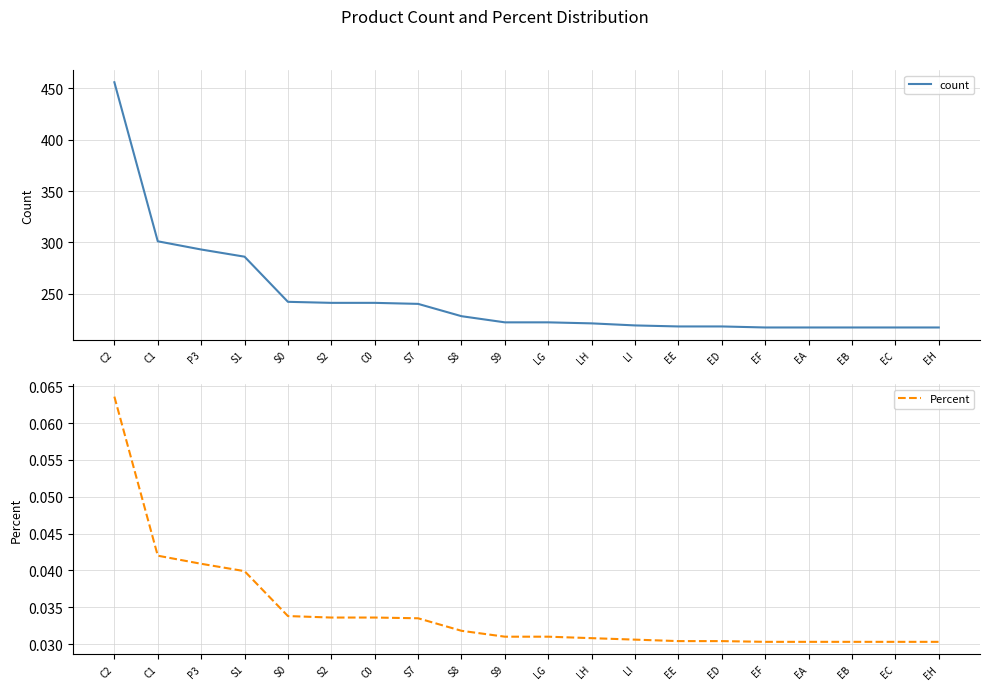

List the labels in order of Percent value, smallest first.

EF, EA, EB, EC, EH, EE, ED, LI, LH, S9, LG, S8, S7, S2, C0, S0, S1, P3, C1, C2